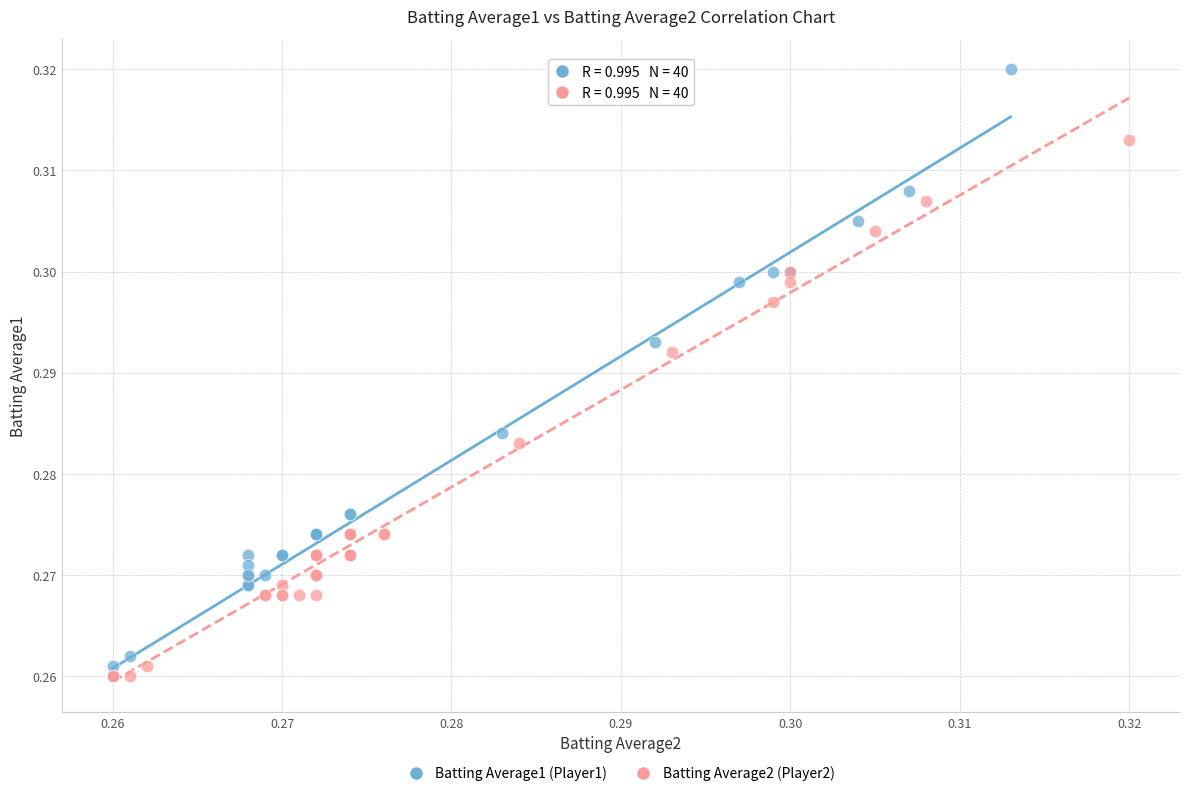

What are all the series names shown in the legend?

Batting Average1 (Player1), Batting Average2 (Player2)